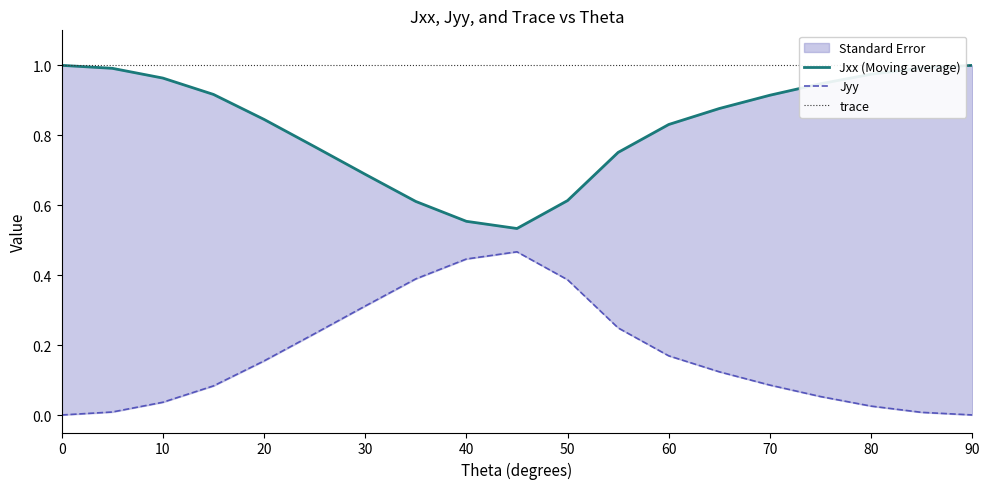

How many interior local valleys does the Jxx (Moving average) series have?

1